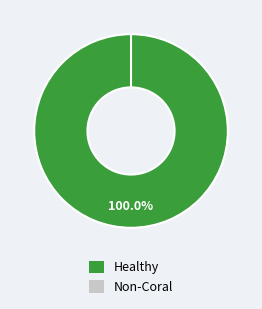

To the nearest percent, what is the difference between the 1 and 0 slice percentages?

100%